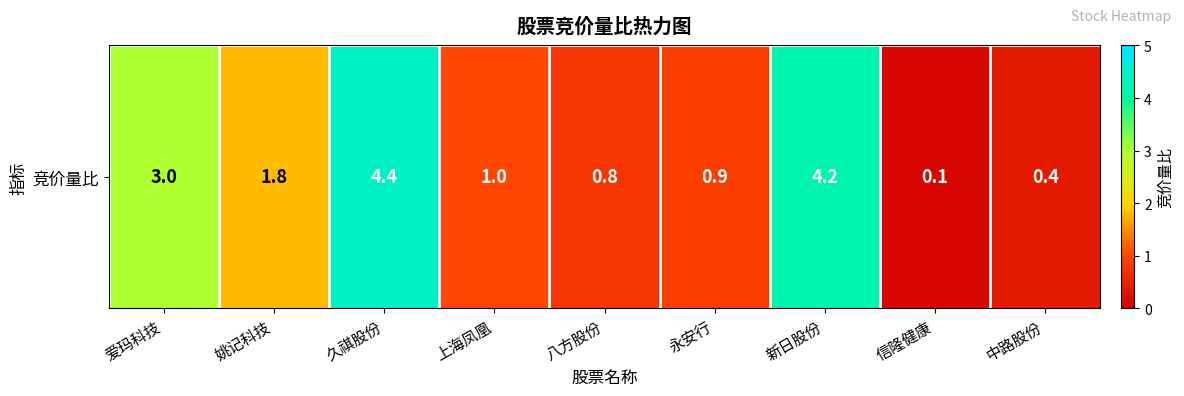

What is the difference between the values at 上海凤凰 and 永安行?

0.1